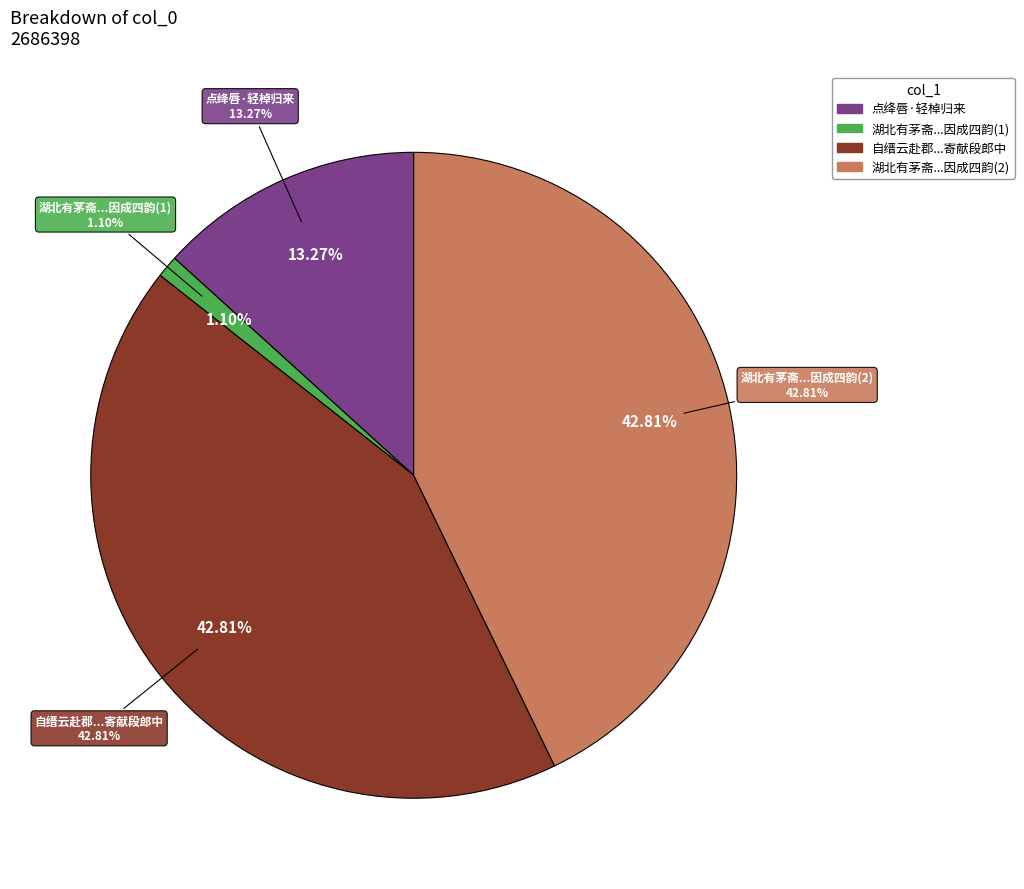

To the nearest percent, what portion does 湖北有茅斋湖西有松岛轻棹往返颇谐素心因成四韵 represent?

43%